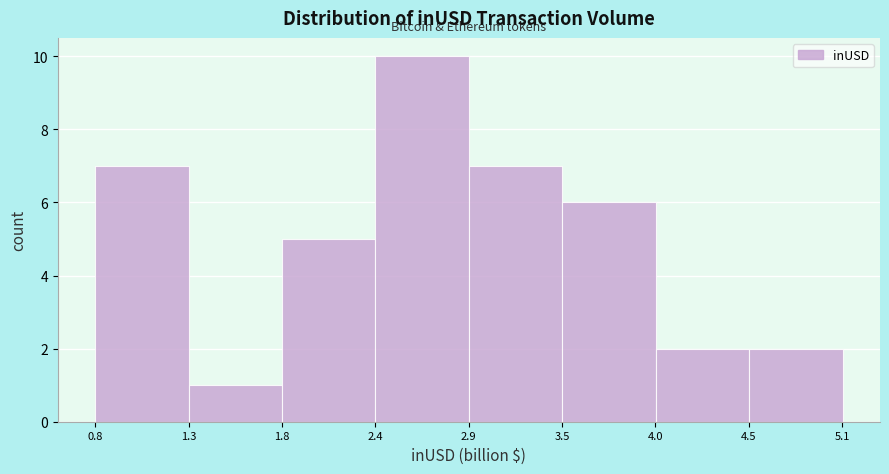

Reading right to left, extract all data points from this chart.

2	2	6	7	10	5	1	7